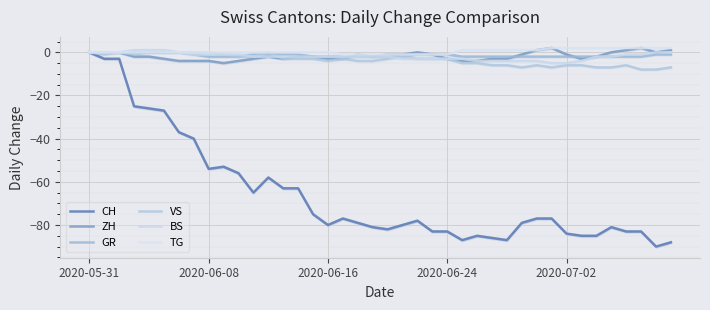

What is the total value across all series at 2020-07-02?

-96